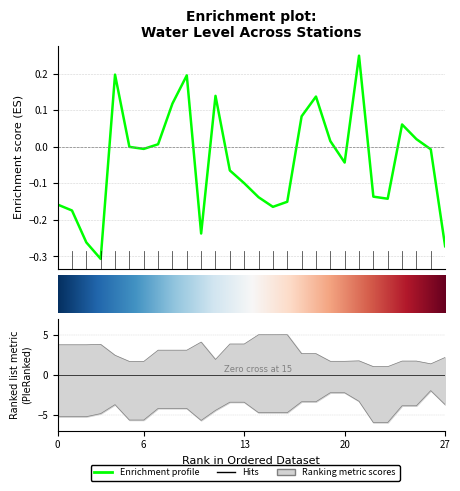

How many values in the water_level series are below 0?

16